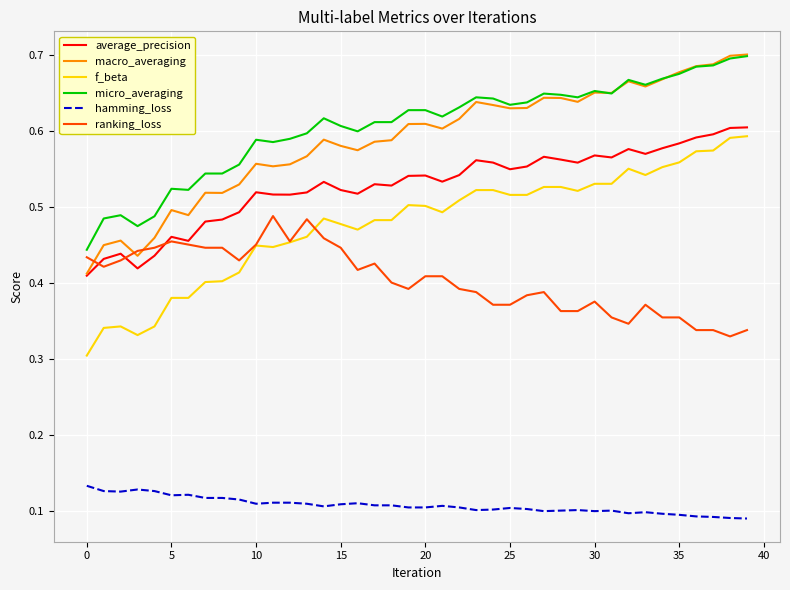

True or false: f_beta and micro_averaging cross at least once.

False